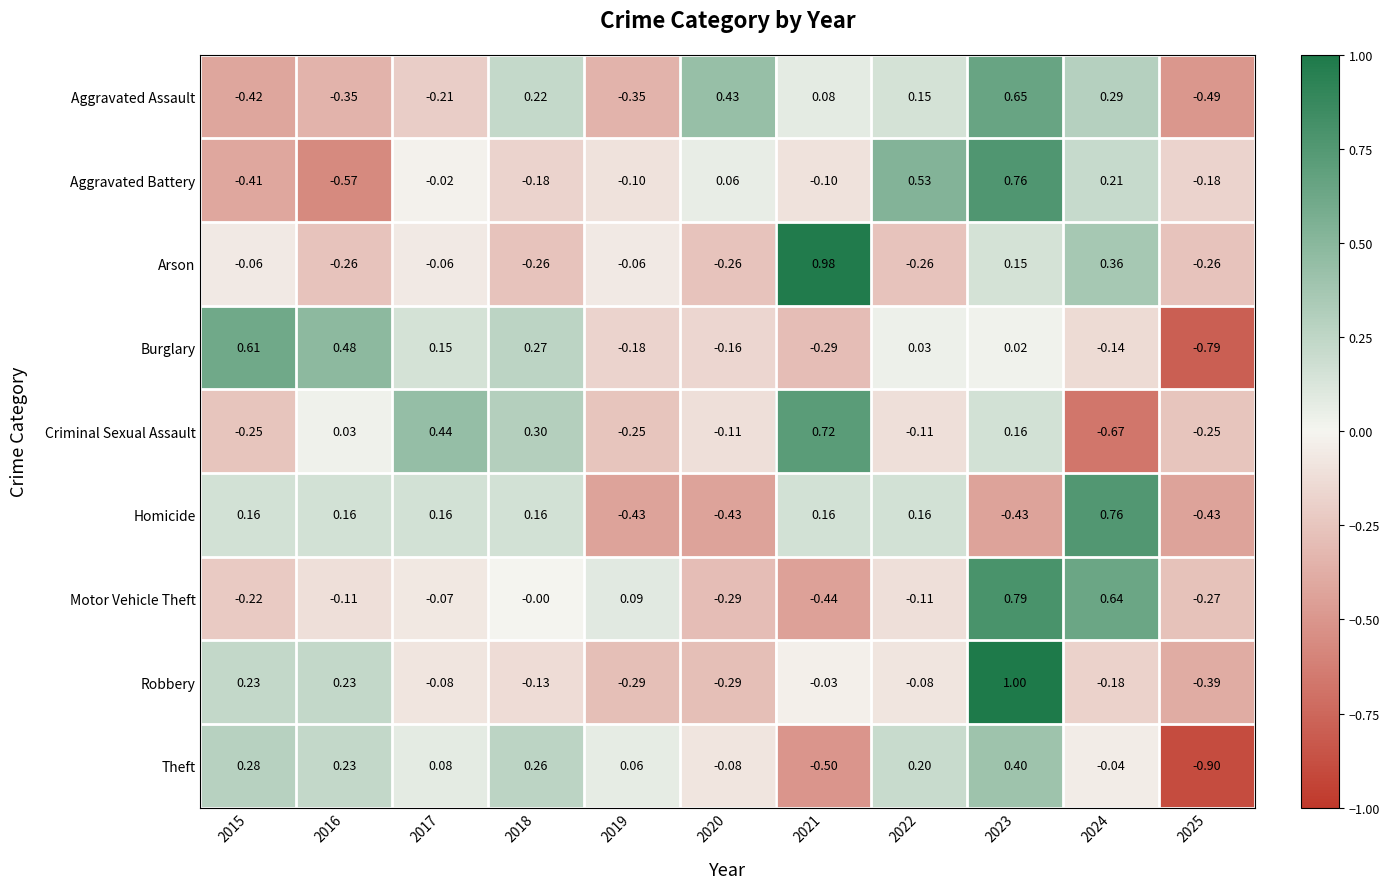

At 2018, list the series in order from largest to smallest.

Criminal Sexual Assault, Burglary, Theft, Aggravated Assault, Homicide, Motor Vehicle Theft, Robbery, Aggravated Battery, Arson